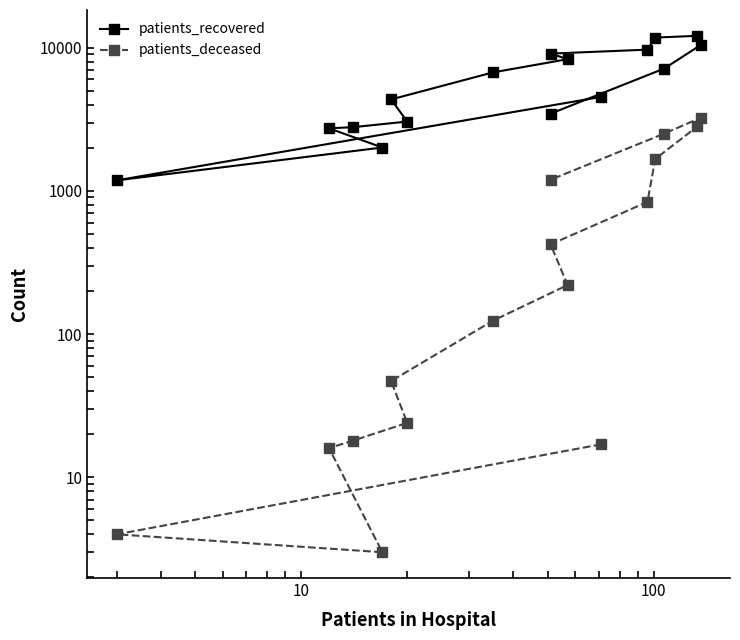

True or false: patients_deceased has more than 2 points higher than both neighbors.

False